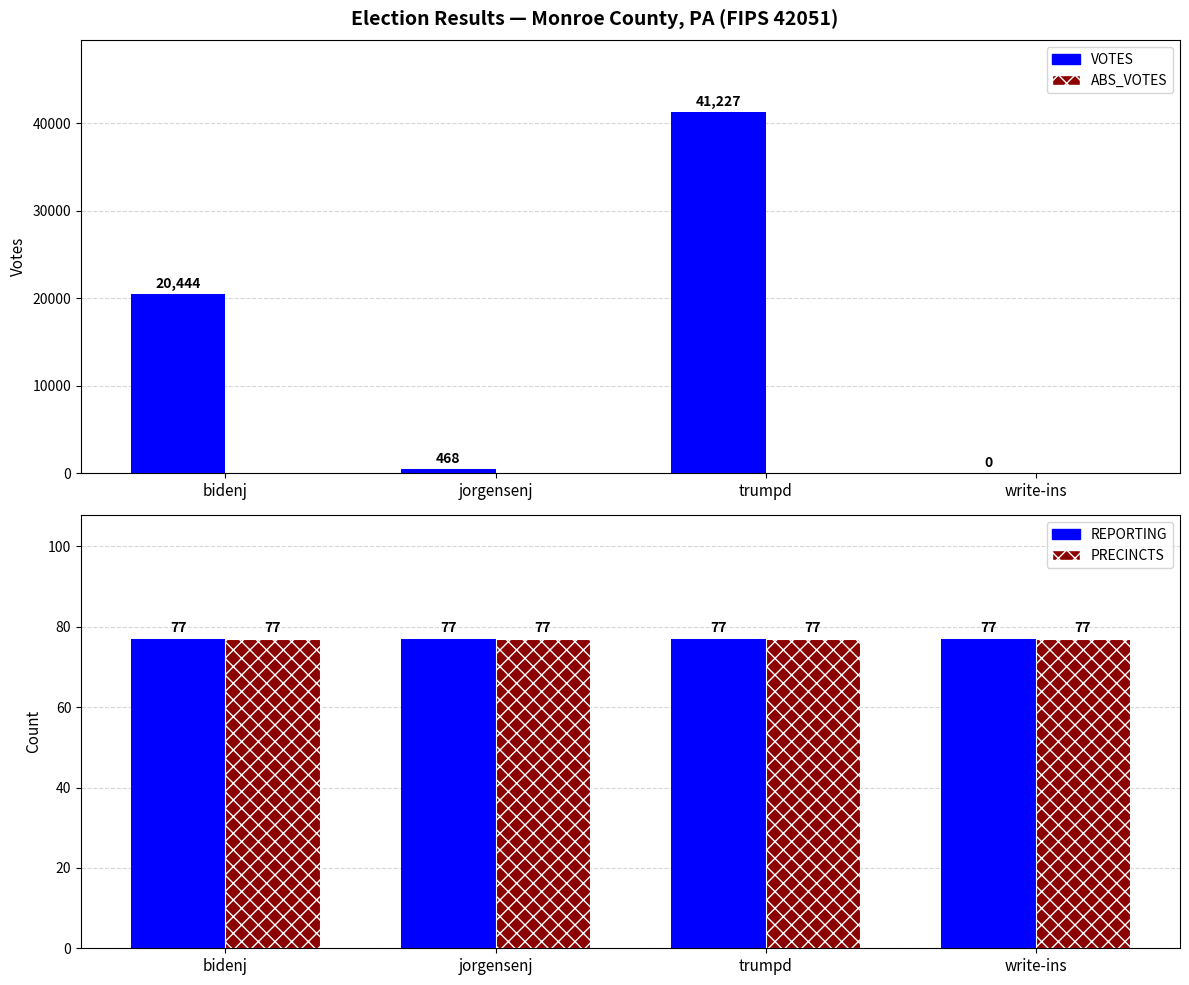

At which category is the sum across all series the highest?

trumpd